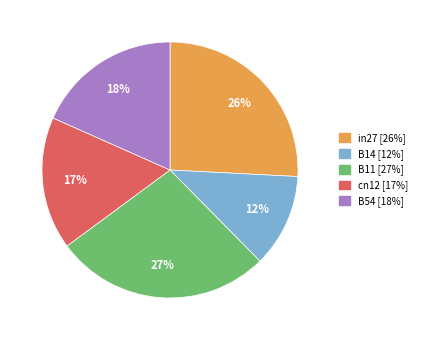

Rank the categories by value from lowest to highest.

B14, cn12, B54, in27, B11